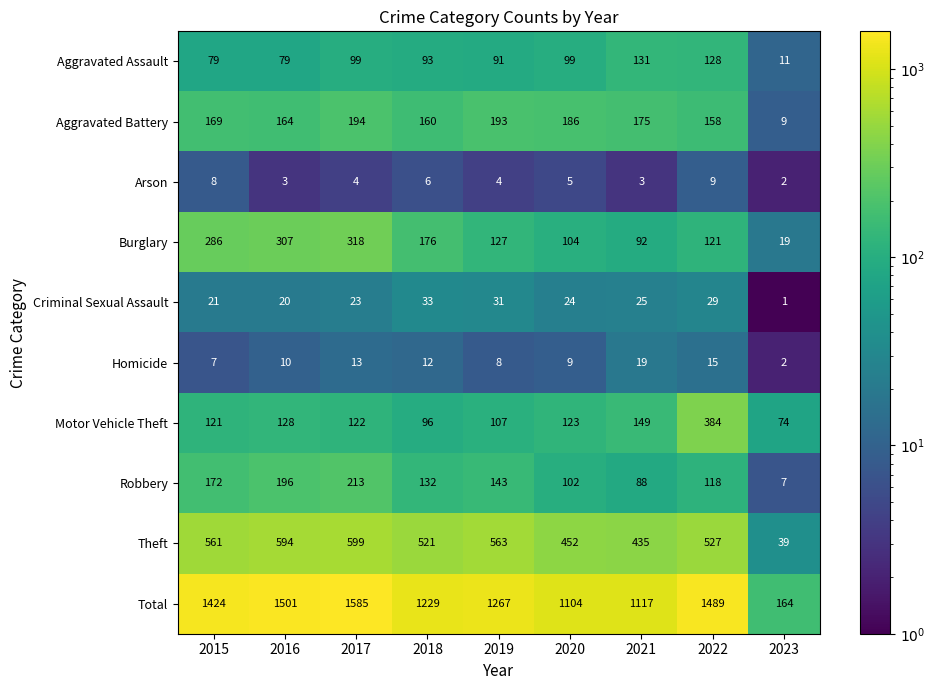

Rank the series at 2019 from lowest to highest value.

Arson, Homicide, Criminal Sexual Assault, Aggravated Assault, Motor Vehicle Theft, Burglary, Robbery, Aggravated Battery, Theft, Total